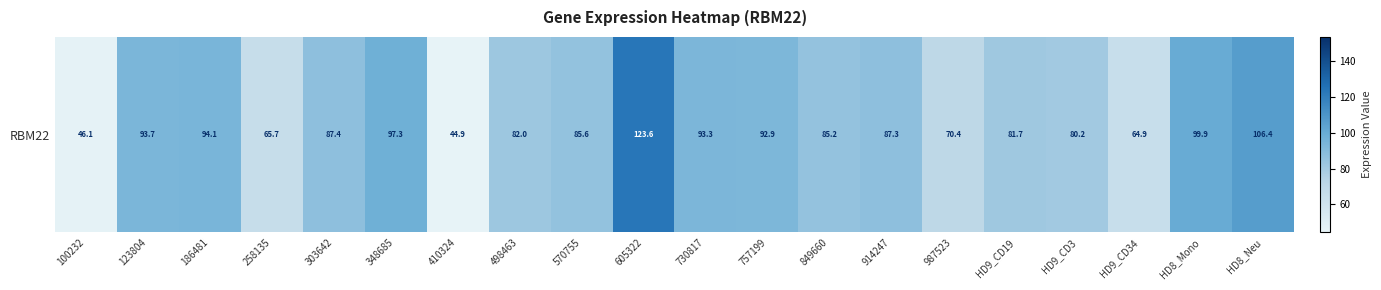

What is the greatest value displayed?

123.6